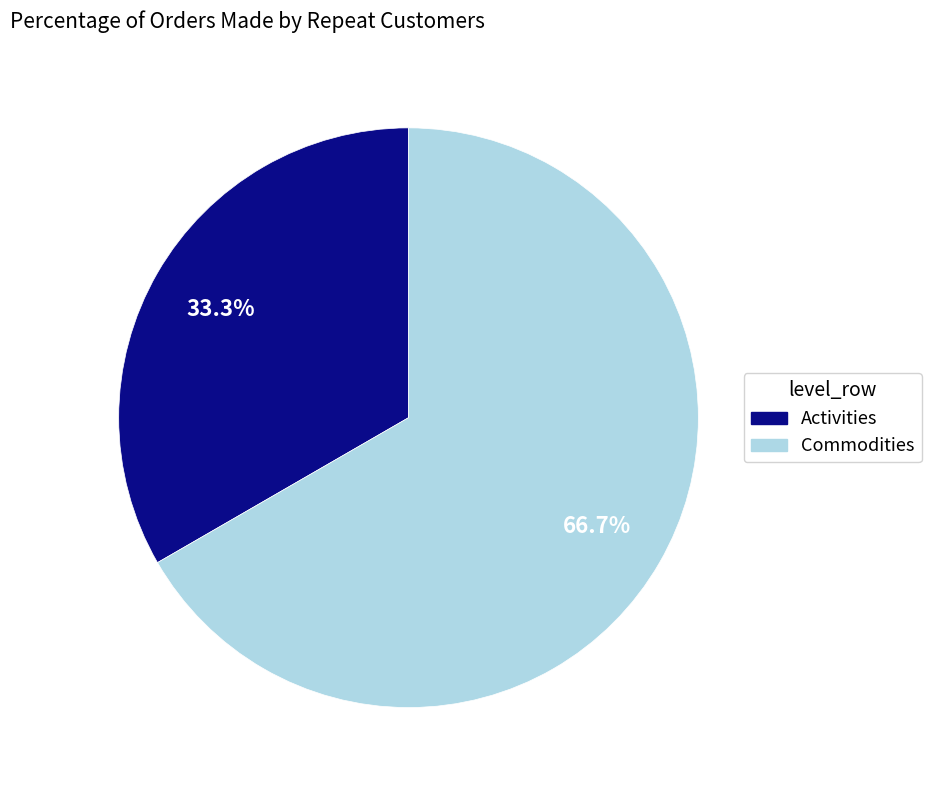

Approximately how many times larger is the value at Activities compared to Commodities?

0.5